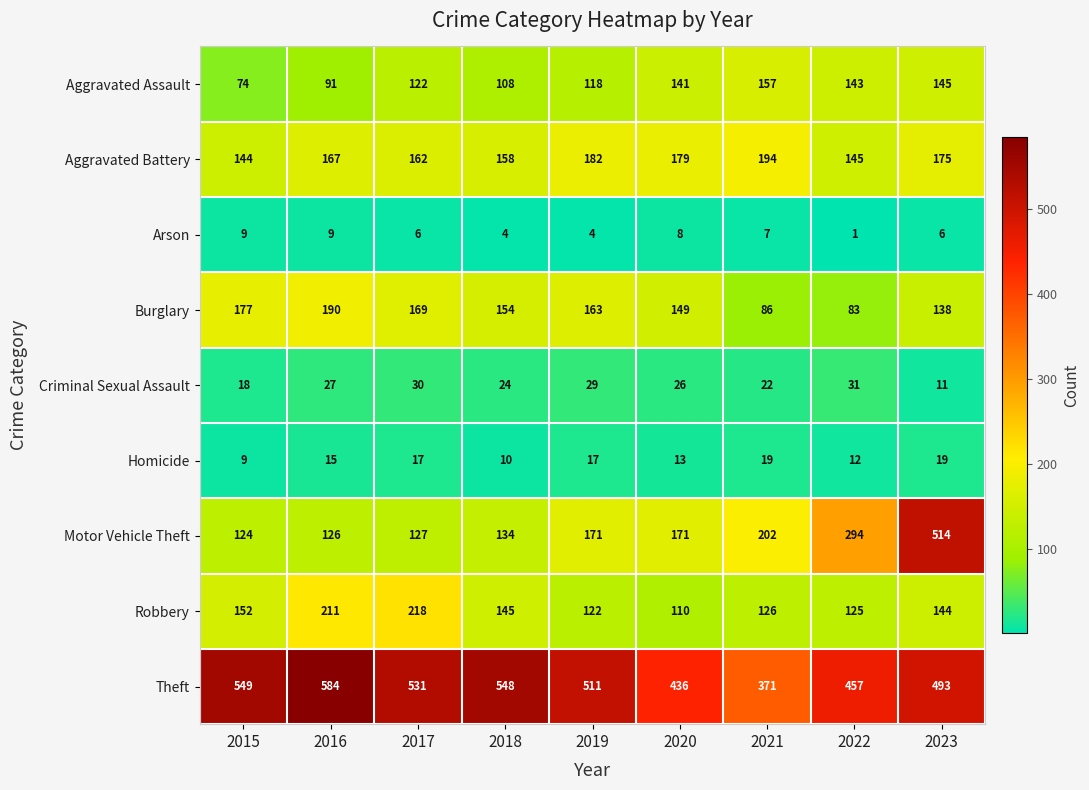

What is the spread (max minus min) of values at 2018?

544